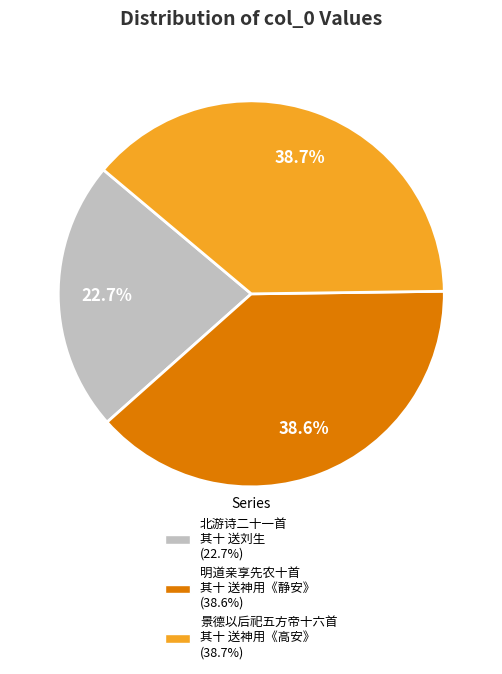

Is there a majority slice in this chart?

No